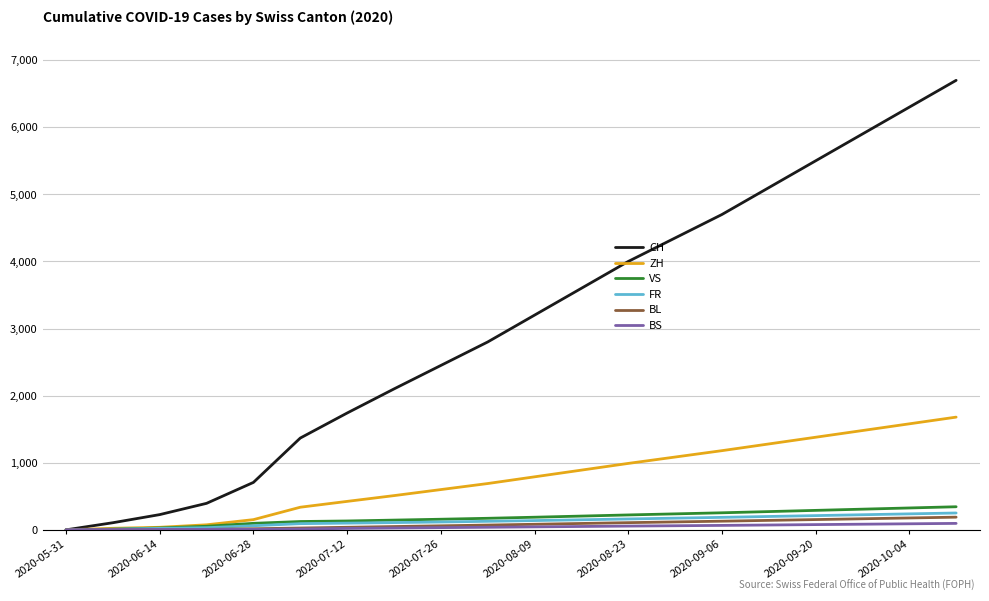

Which series has the largest range (max minus min)?

CH